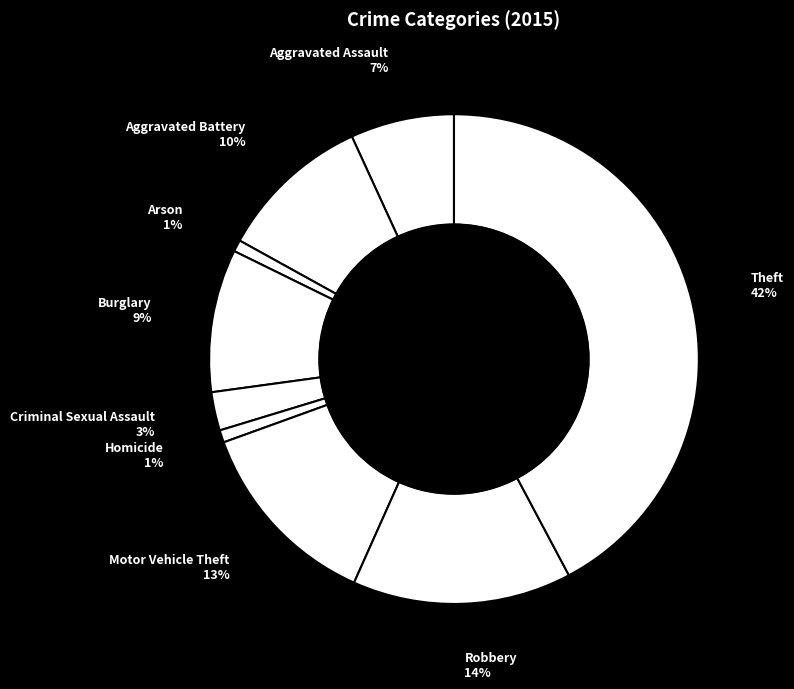

Count the number of slices in the pie.

9